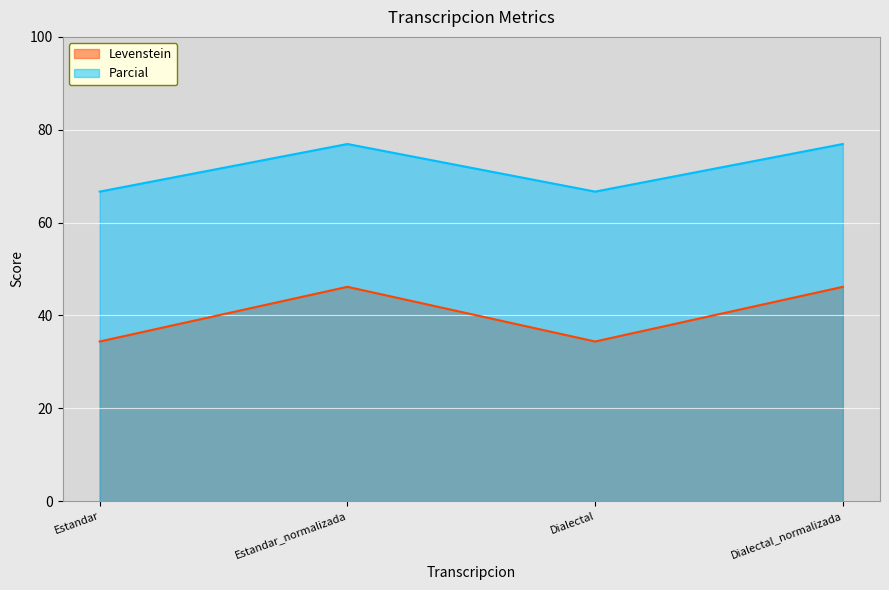

How many values in the Parcial series are below 76?

2